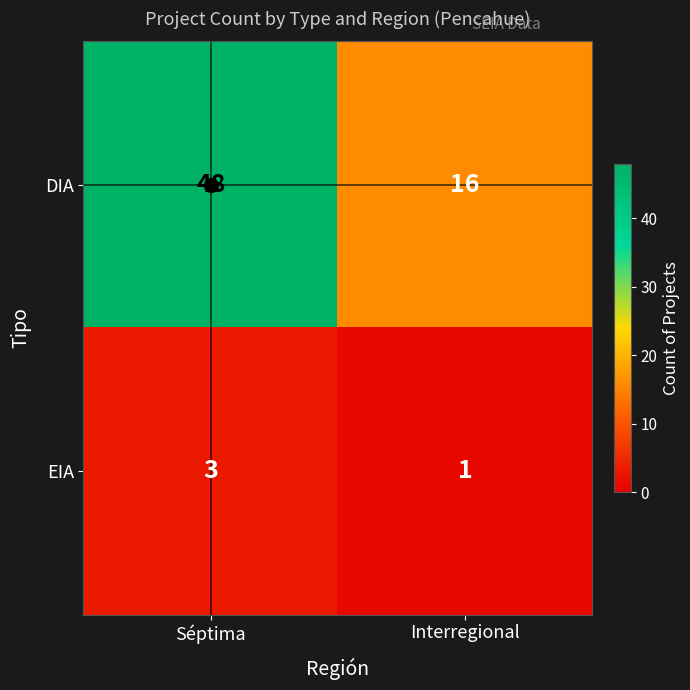

The DIA series shows 19 at Séptima. True or false?

False